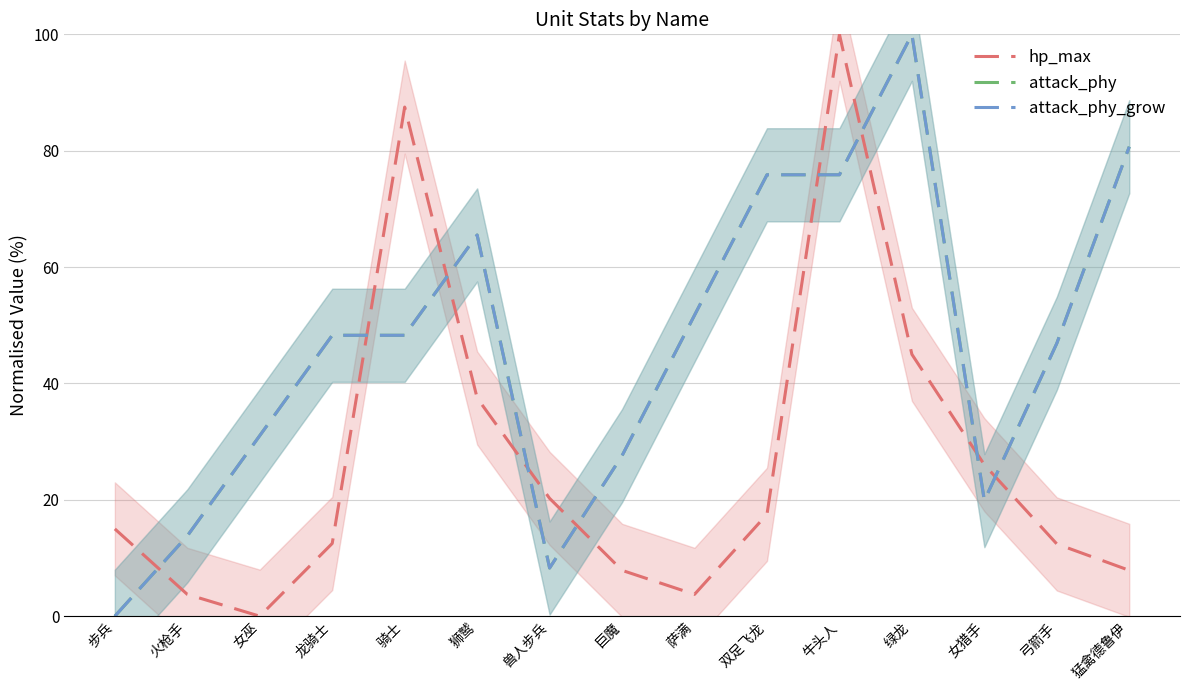

How many data points in hp_max are above 15?

7